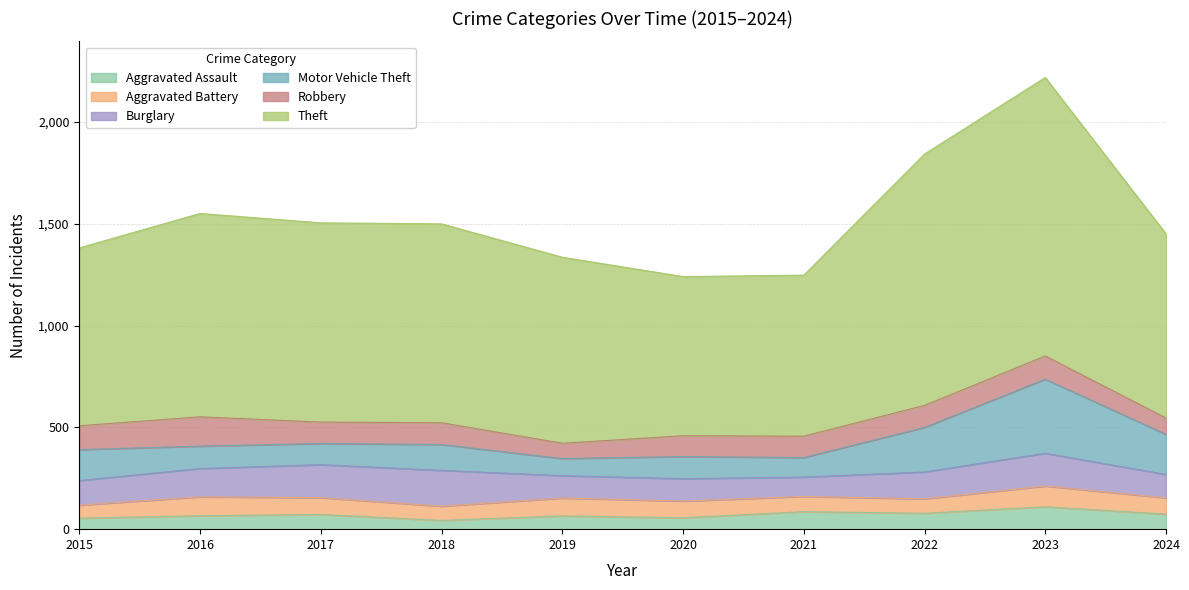

Where do Motor Vehicle Theft and Burglary first cross each other?

2015 and 2016